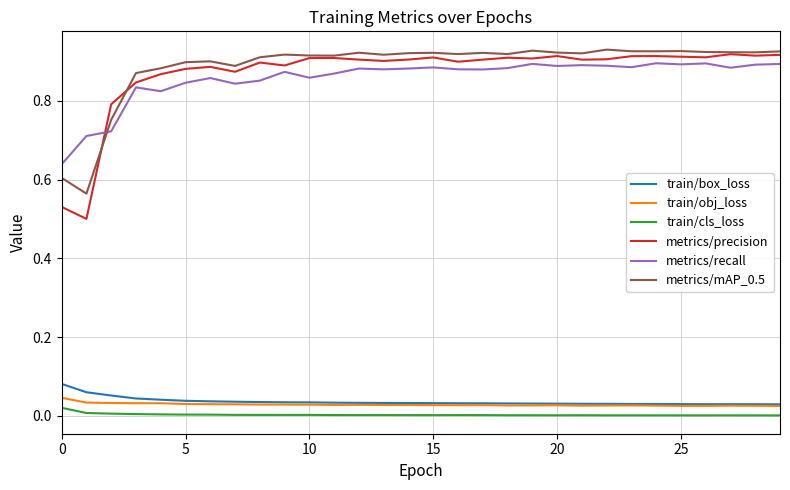

True or false: train/cls_loss and metrics/precision cross at least once.

False